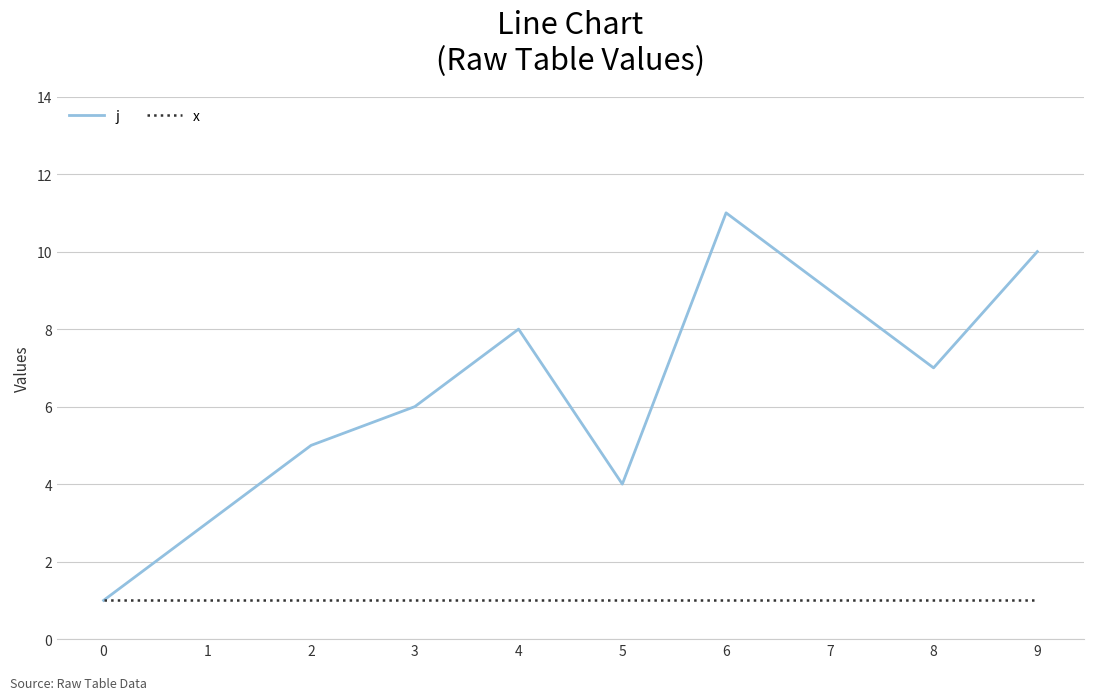

What is the approximate value of j at 2?

5